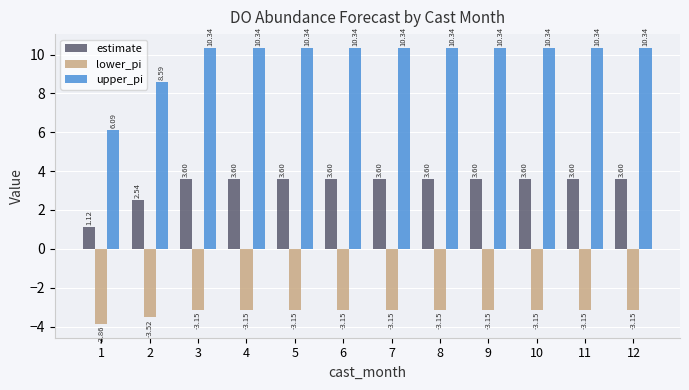

What is the total value across all series at 10?

10.8